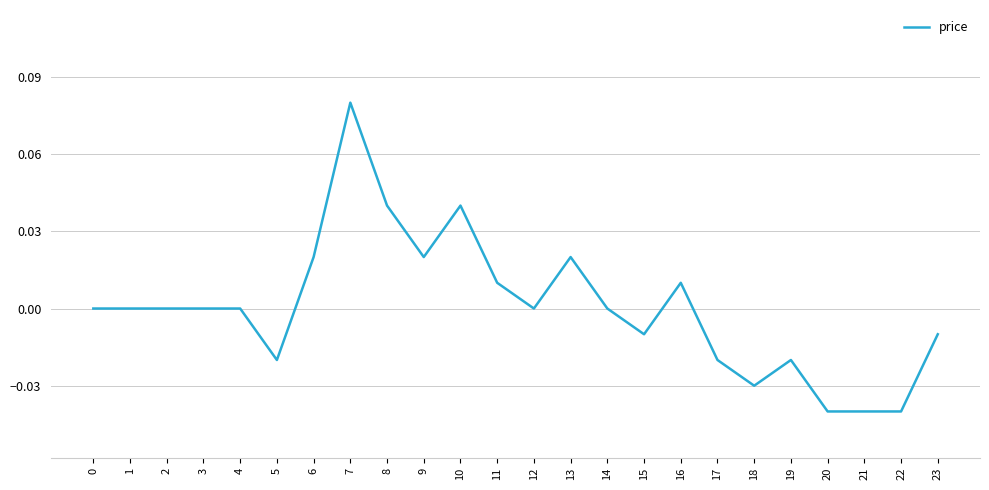

Is this an area chart (filled region under the line)?

No